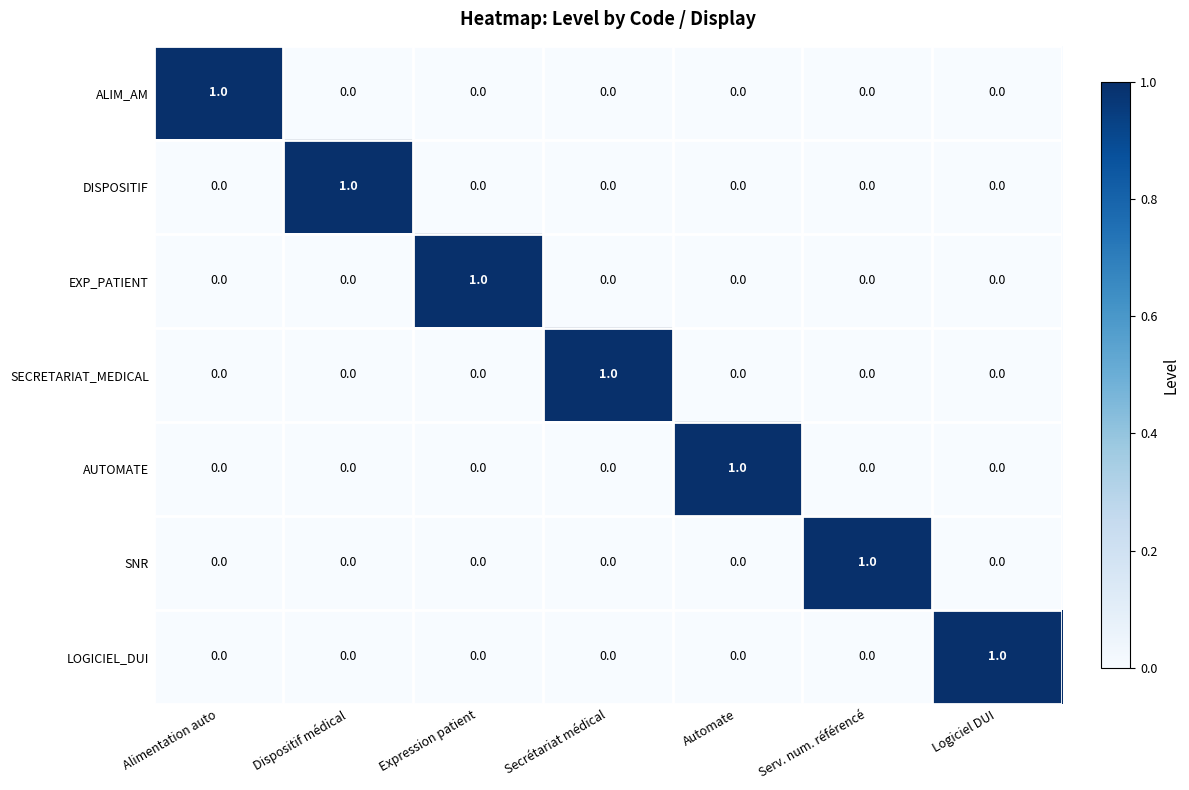

Is the value of SNR at Automate greater than the value of DISPOSITIF at Dispositif médical?

No